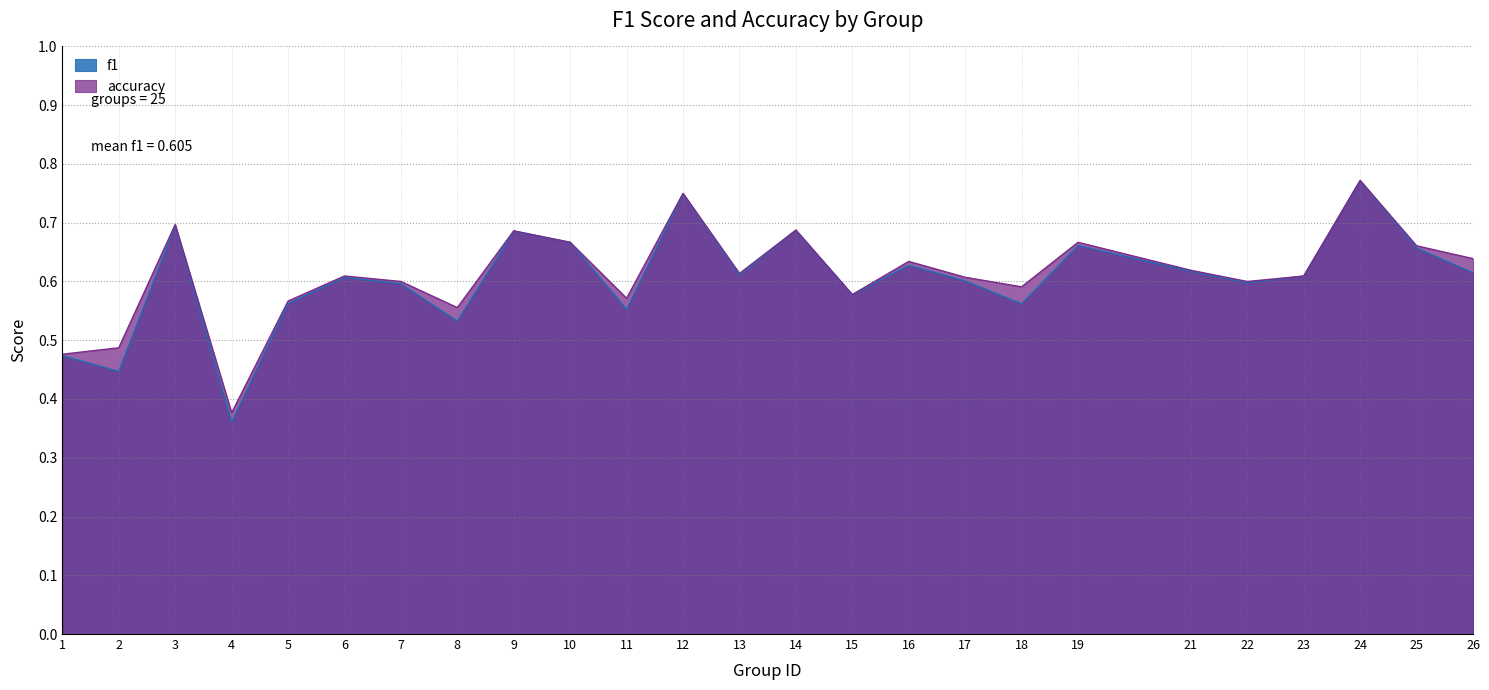

At which category does accuracy reach its first local valley?

4